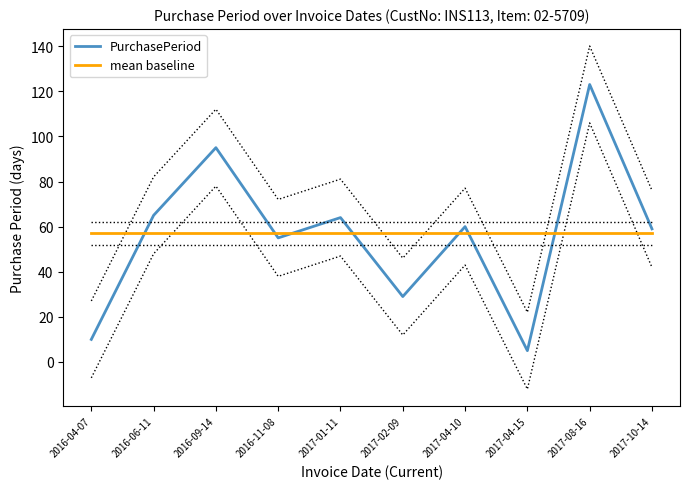

What is the greatest value displayed?

123